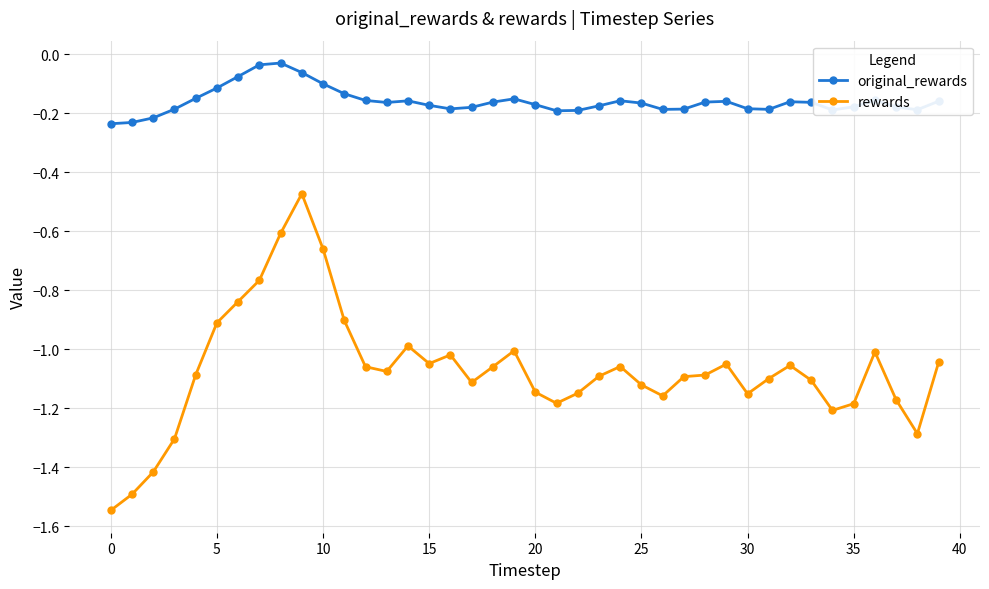

What is the difference between the maximum and minimum values in the rewards series?

1.1